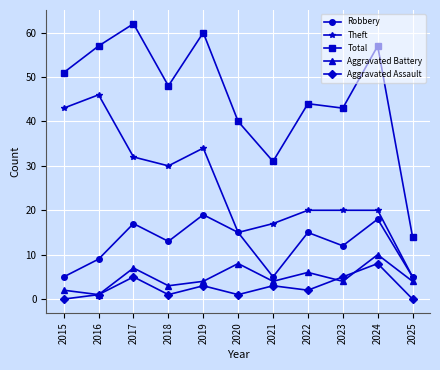

The value of Total at 2017 is 62. True or false?

True